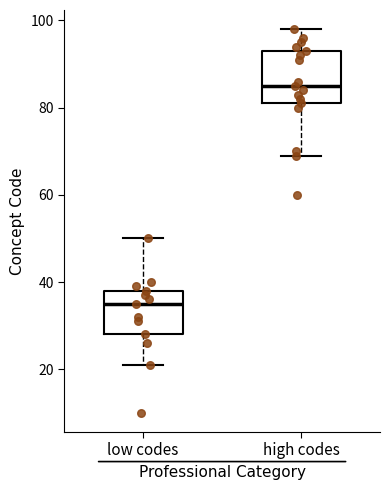

Comparing the boxes themselves (not the whiskers), which one is the tallest?

high codes